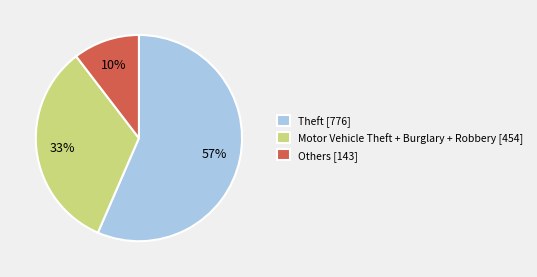

The Theft [776] slice represents 57% of the pie. True or false?

True